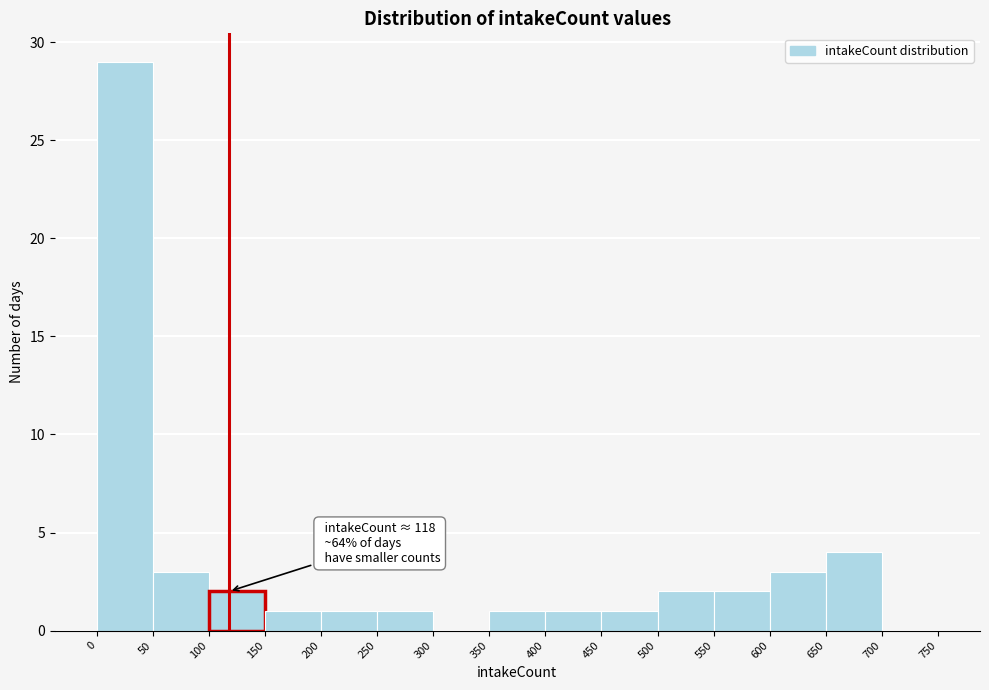

Over which range of the x-axis is the bar tallest?

0 to 50